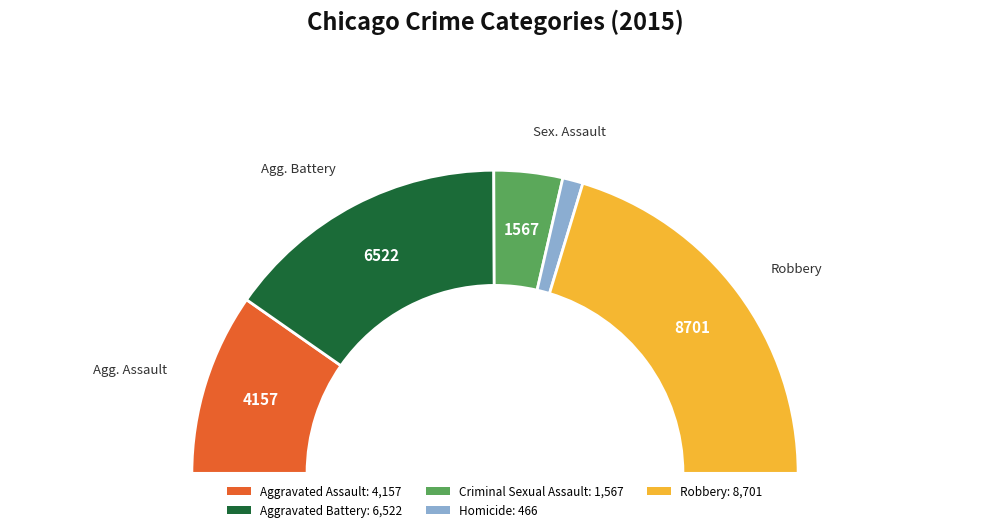

To the nearest percent, what is the difference between the Aggravated Assault and Homicide slice percentages?

17%